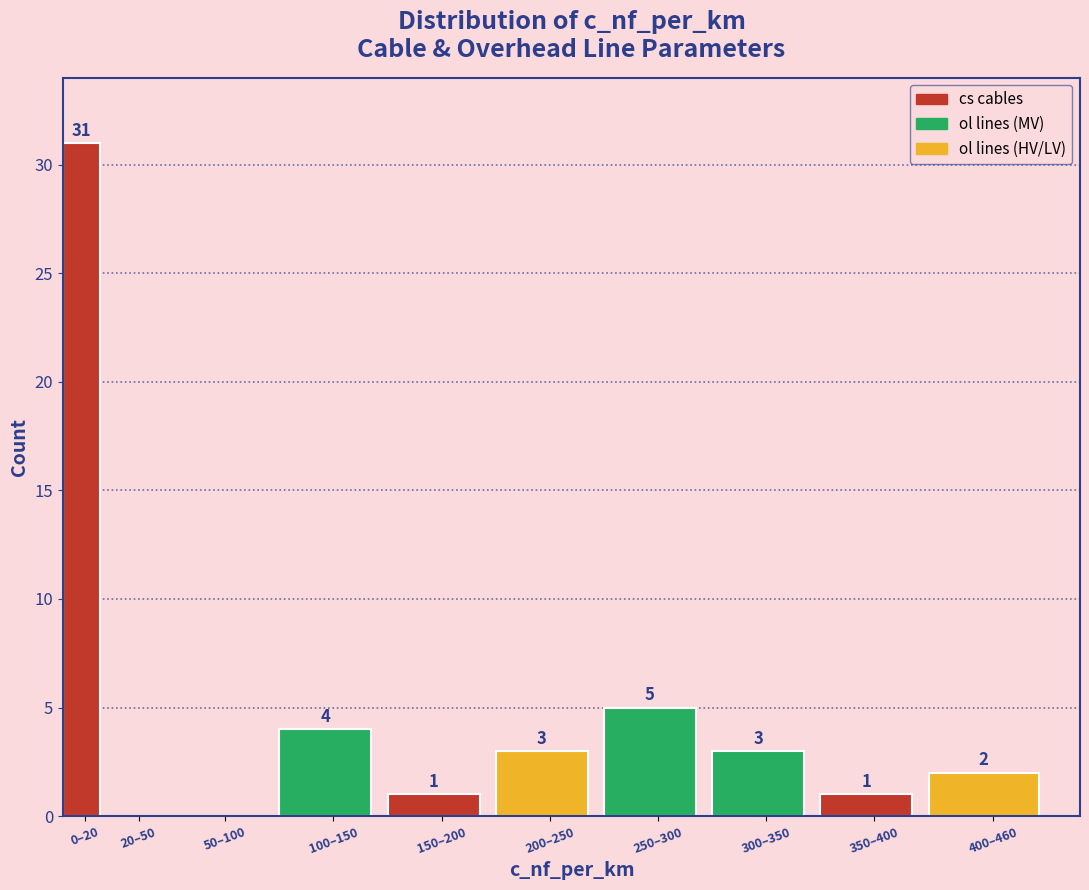

Reading left to right, what are all the values shown in this chart?

0–20=31	20–50=0	50–100=0	100–150=4	150–200=1	200–250=3	250–300=5	300–350=3	350–400=1	400–460=2